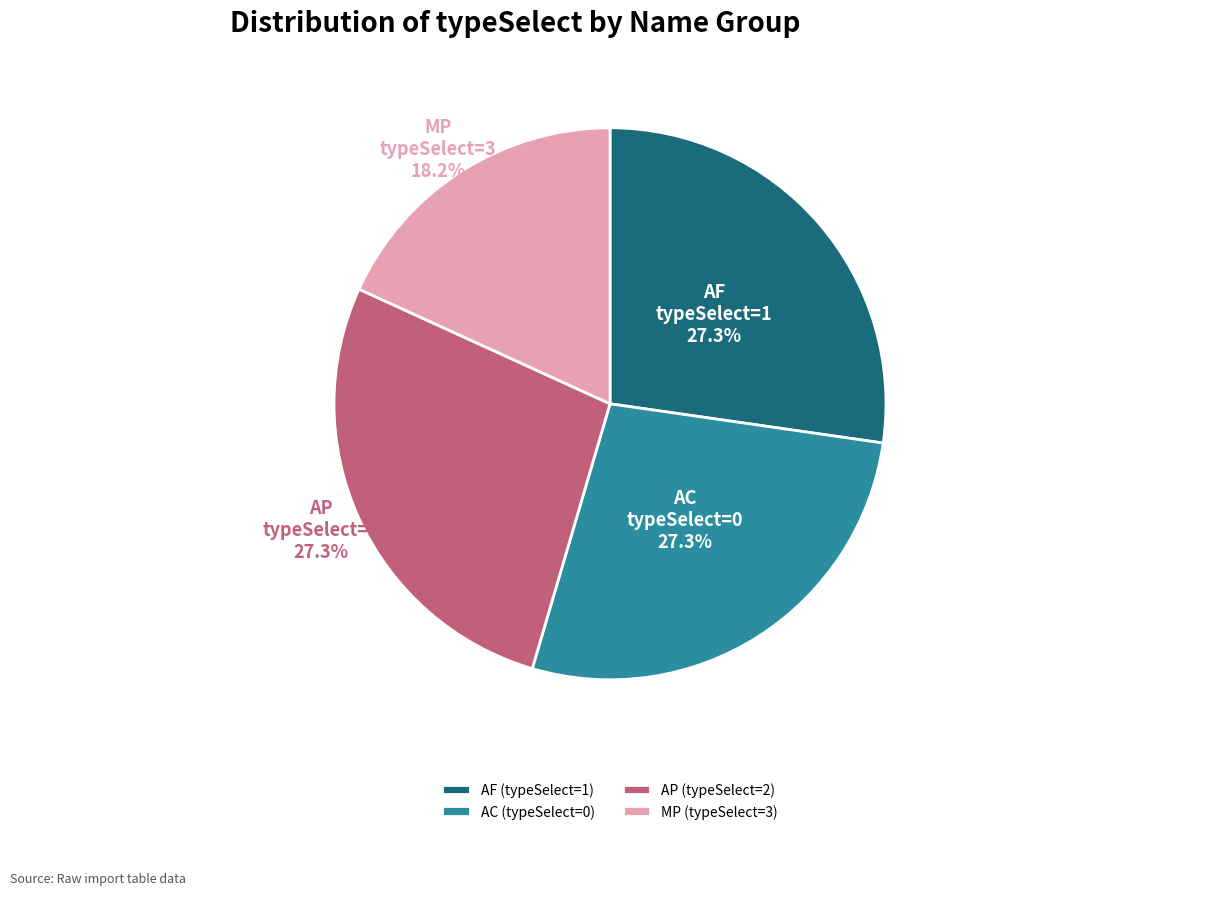

Which has a higher value, MP (typeSelect=3) or AC (typeSelect=0)?

AC (typeSelect=0)